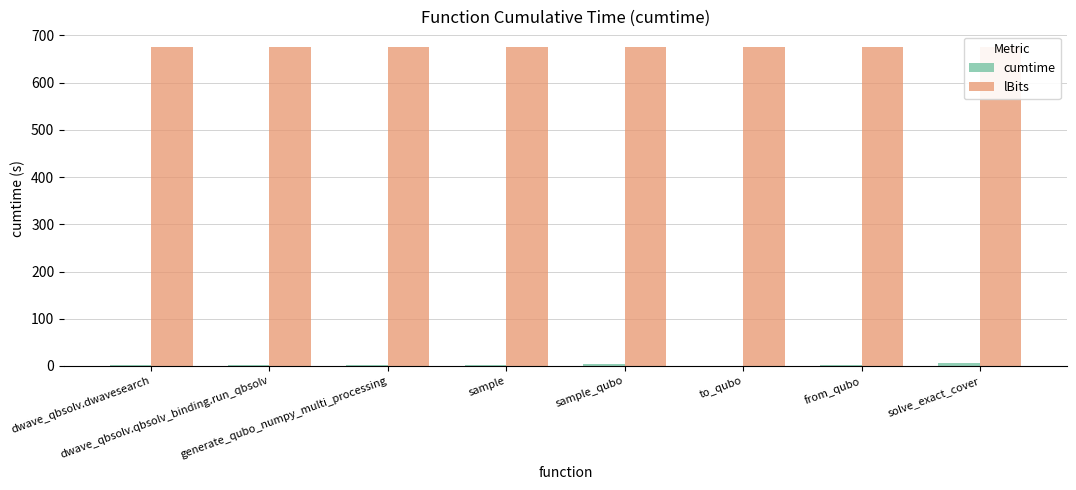

What is the approximate value of lBits at dwave_qbsolv.dwavesearch?

675.0